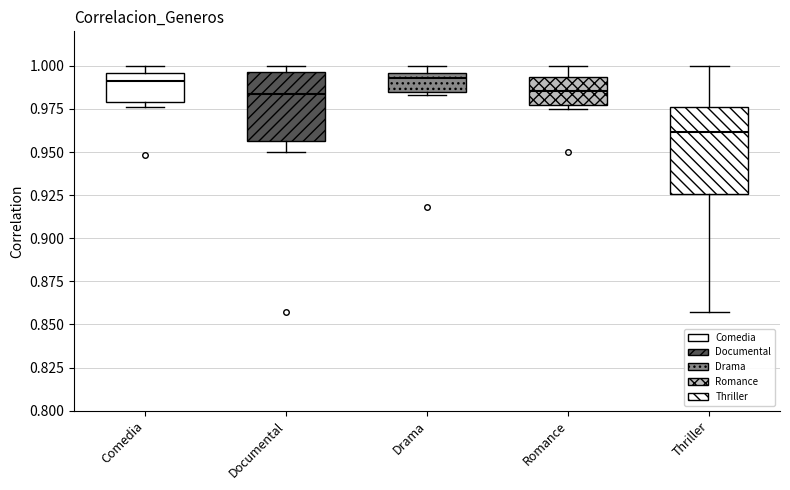

Reading left to right, read every box against the y-axis: the position of its median line, the range the box covers, and the ends of its whiskers. The values are not printed on the chart, so give them approximately, as read against the axis.

Comedia: median 0.990, box 0.980 to 0.995, whiskers 0.975 to 1.000
Documental: median 0.985, box 0.955 to 0.995, whiskers 0.950 to 1.000
Drama: median 0.995 (just below the box's upper edge), box 0.985 to 0.995, whiskers 0.985 (just below the box's lower edge) to 1.000
Romance: median 0.985, box 0.975 to 0.995, whiskers 0.975 (just below the box's lower edge) to 1.000
Thriller: median 0.960, box 0.925 to 0.975, whiskers 0.855 to 1.000